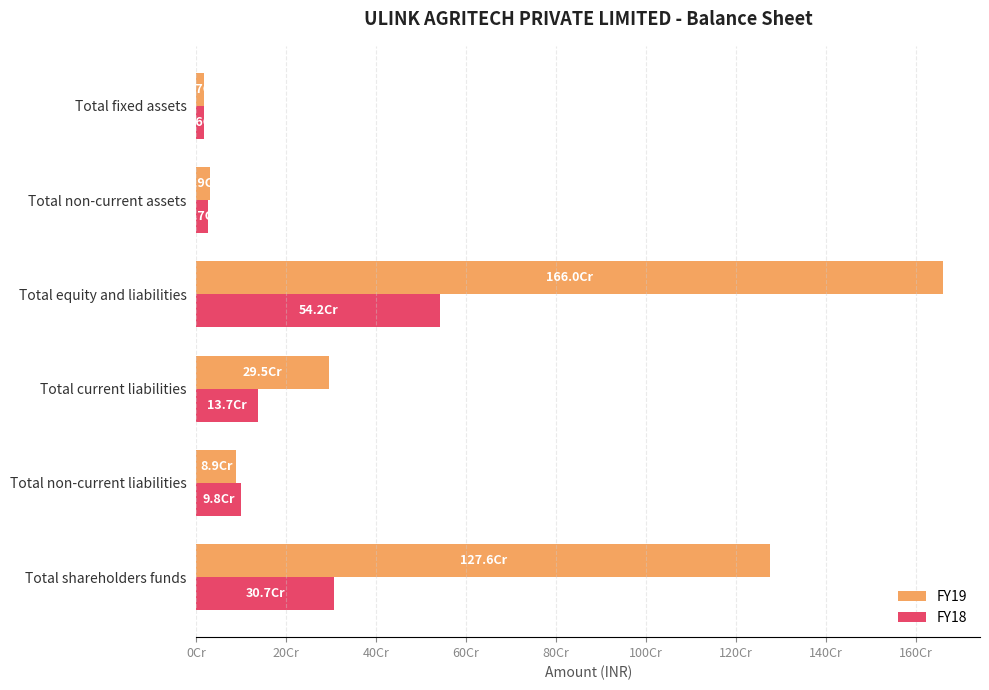

Reading right to left, extract all data points from this chart.

FY19: 16581000	29279000	1660249000	295003000	88972000	1276274000
FY18: 15725000	26740000	542314000	137269000	98376000	306669000